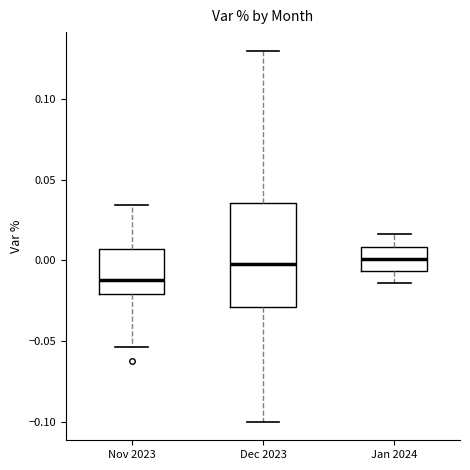

Comparing the boxes themselves (not the whiskers), which one is the tallest?

Dec 2023